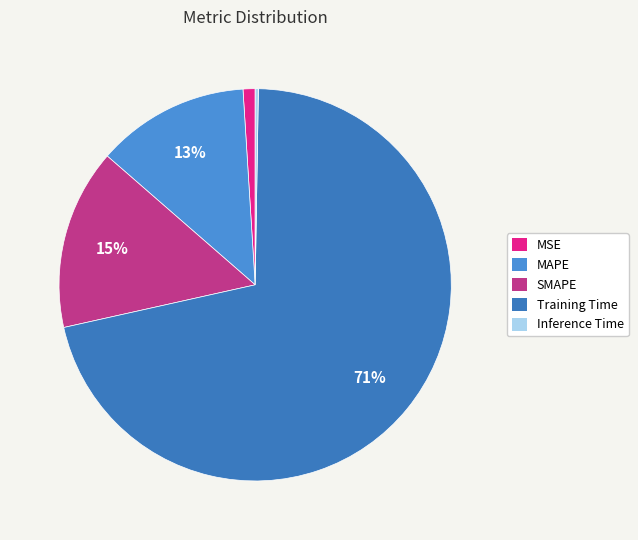

Count the number of slices in the pie.

5